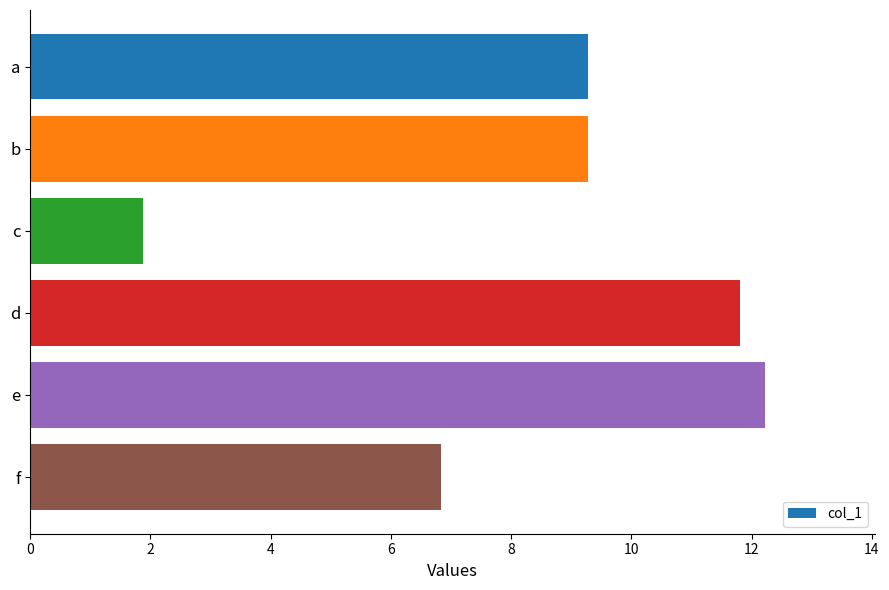

Reading bottom to top, transcribe all the data shown in this chart.

6.8	12.2	11.8	1.9	9.3	9.3